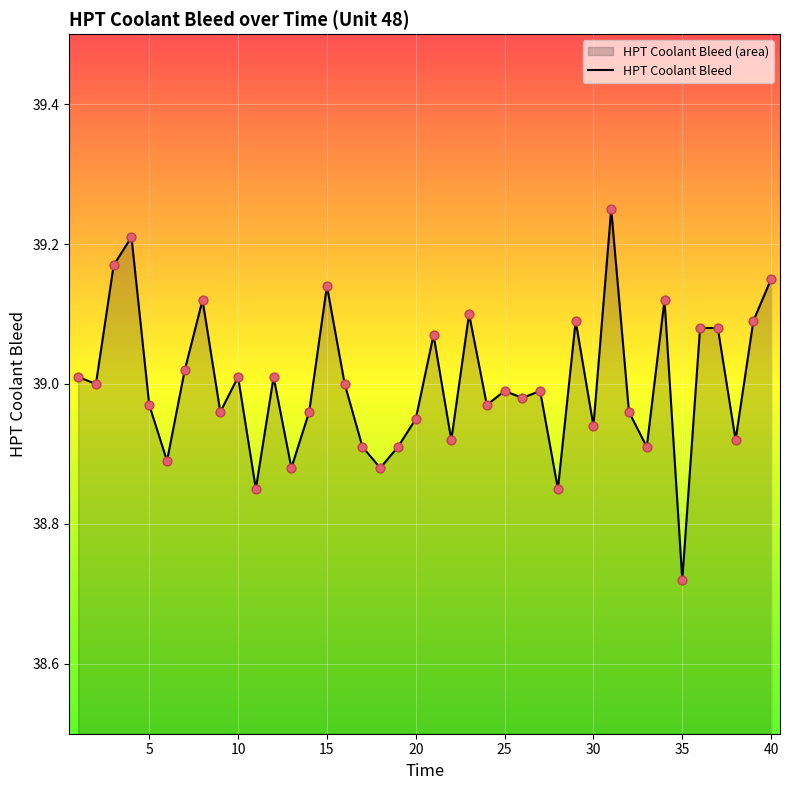

Which label corresponds to the smallest value in the chart?

35